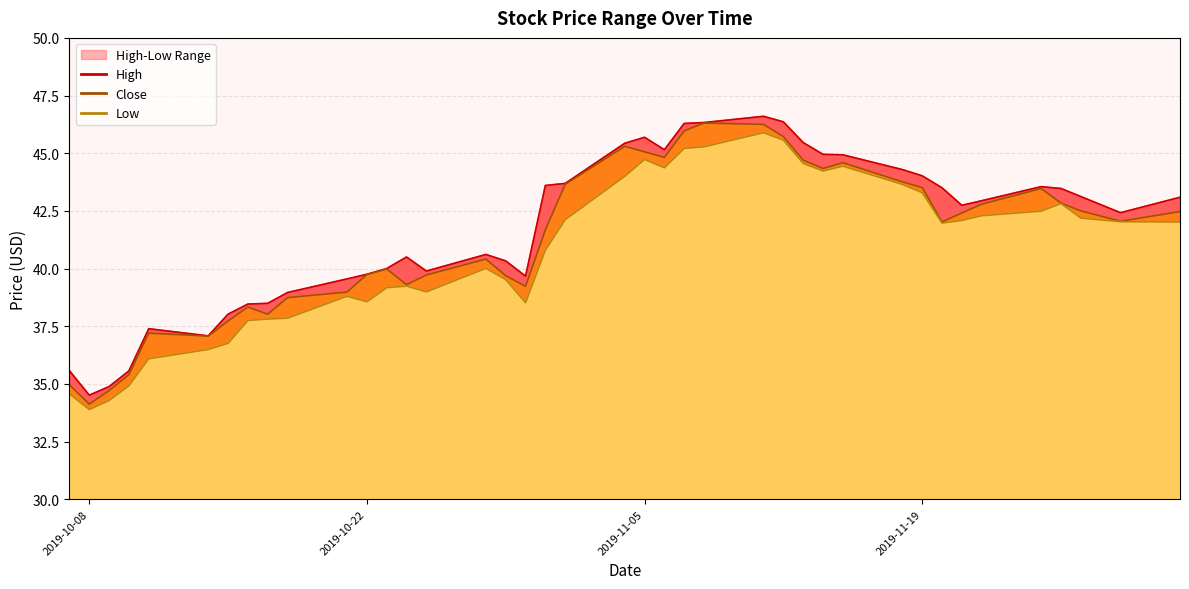

The value of High at 2019-10-08 is 34.5. True or false?

True